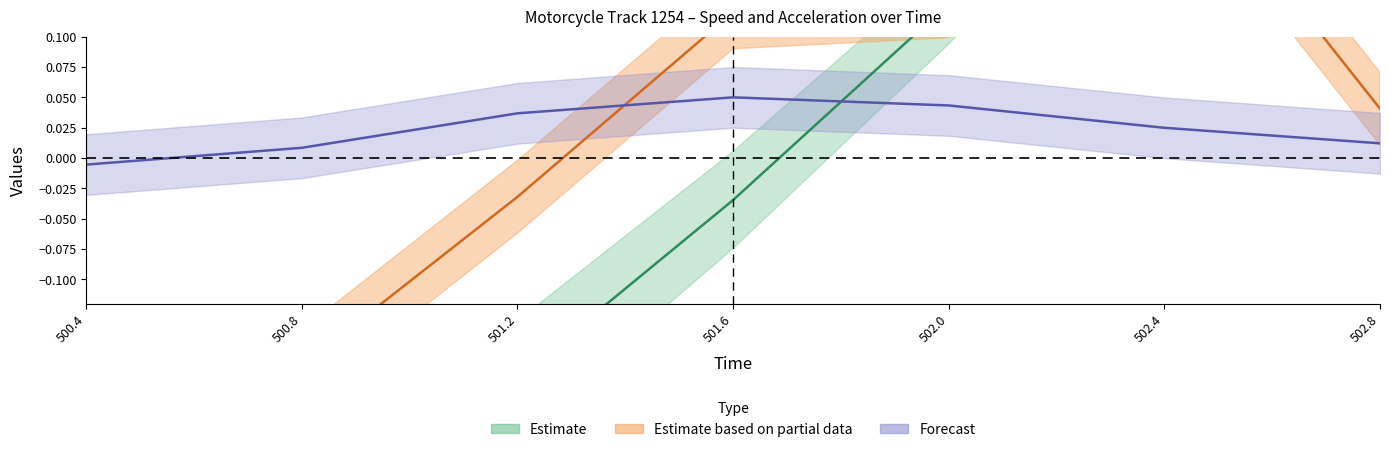

How many lines are shown in the chart?

3